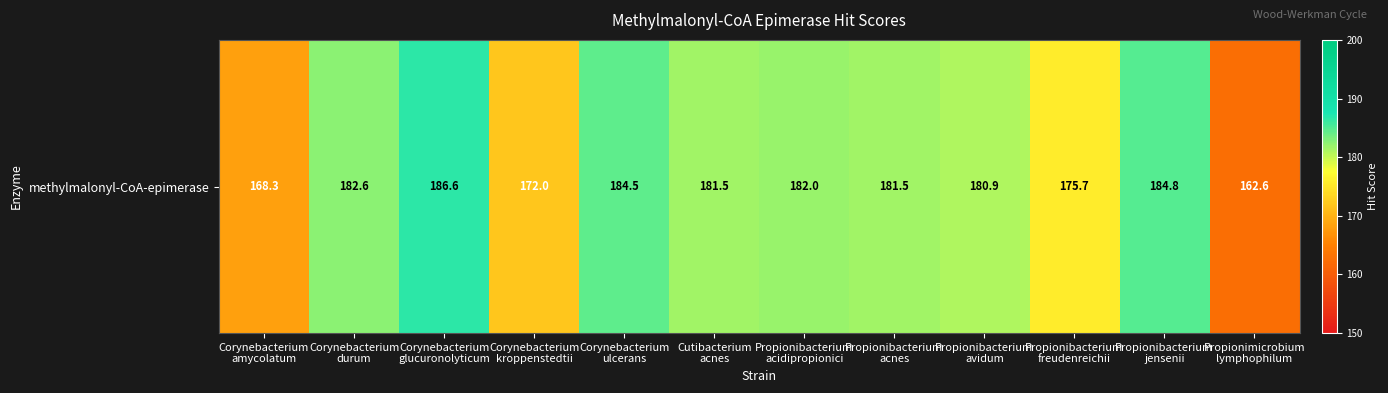

Reading left to right, transcribe all the data shown in this chart.

Corynebacterium
amycolatum=168.3	Corynebacterium
durum=182.6	Corynebacterium
glucuronolyticum=186.6	Corynebacterium
kroppenstedtii=172.0	Corynebacterium
ulcerans=184.5	Cutibacterium
acnes=181.5	Propionibacterium
acidipropionici=182.0	Propionibacterium
acnes=181.5	Propionibacterium
avidum=180.9	Propionibacterium
freudenreichii=175.7	Propionibacterium
jensenii=184.8	Propionimicrobium
lymphophilum=162.6